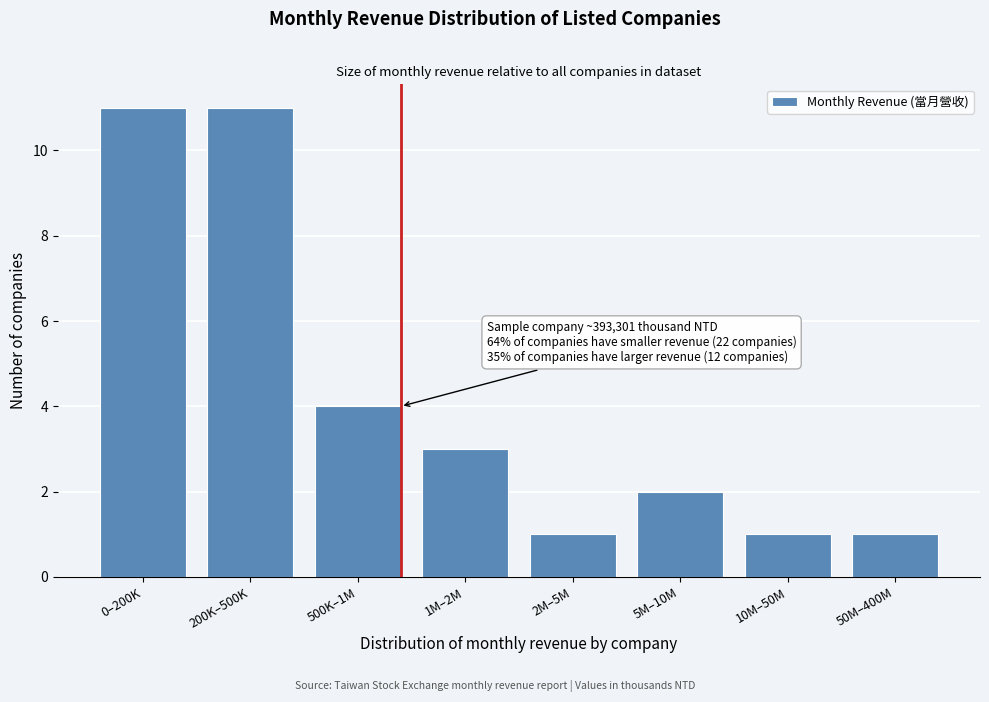

Reading left to right, what are all the values shown in this chart?

0–200K=11	200K–500K=11	500K–1M=4	1M–2M=3	2M–5M=1	5M–10M=2	10M–50M=1	50M–400M=1